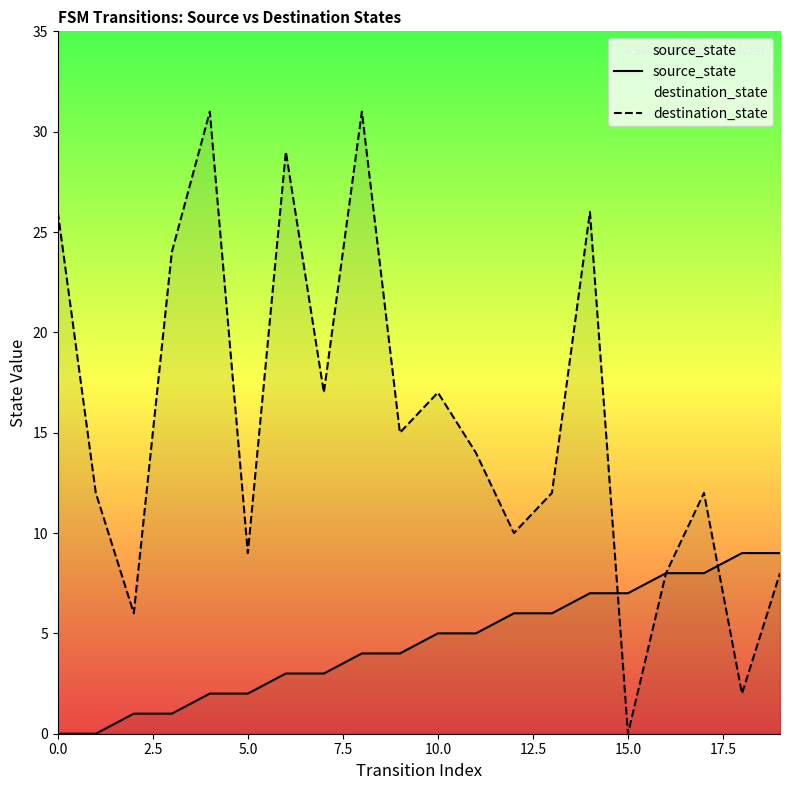

True or false: destination_state has a value of 6 at 17.

False